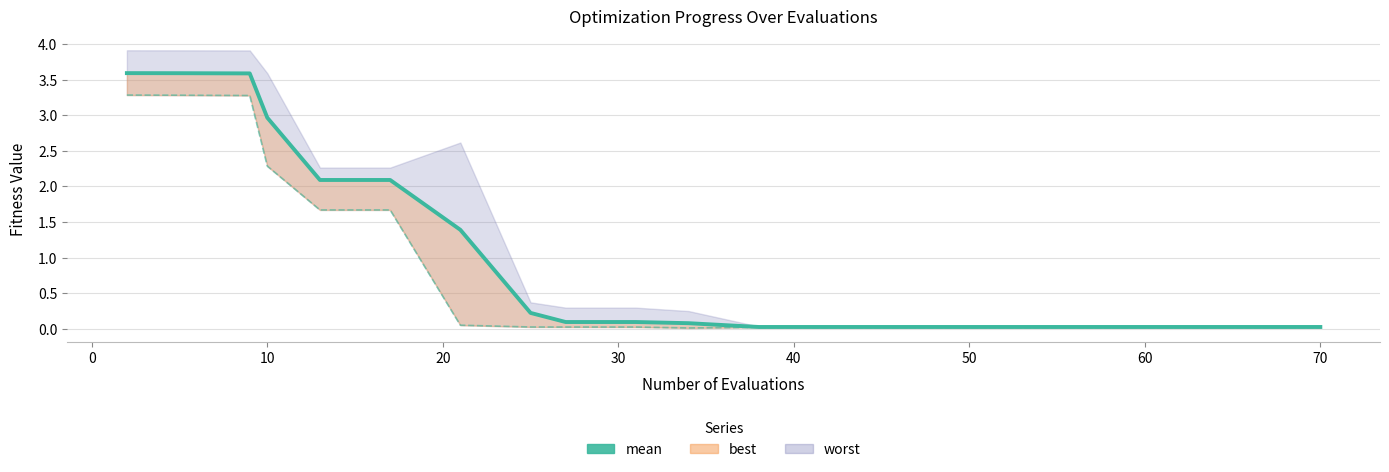

How many lines are shown in the chart?

1